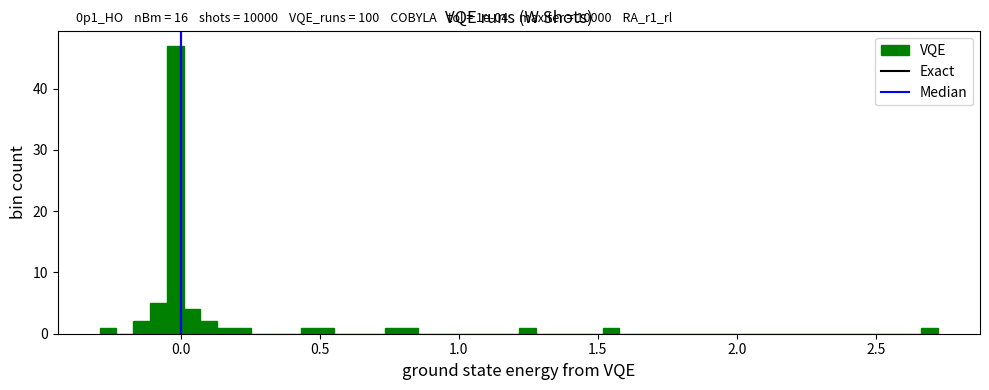

Around what value on the x-axis is the tallest bar? Give the approximate position of its centre, as read against the axis.

0.00